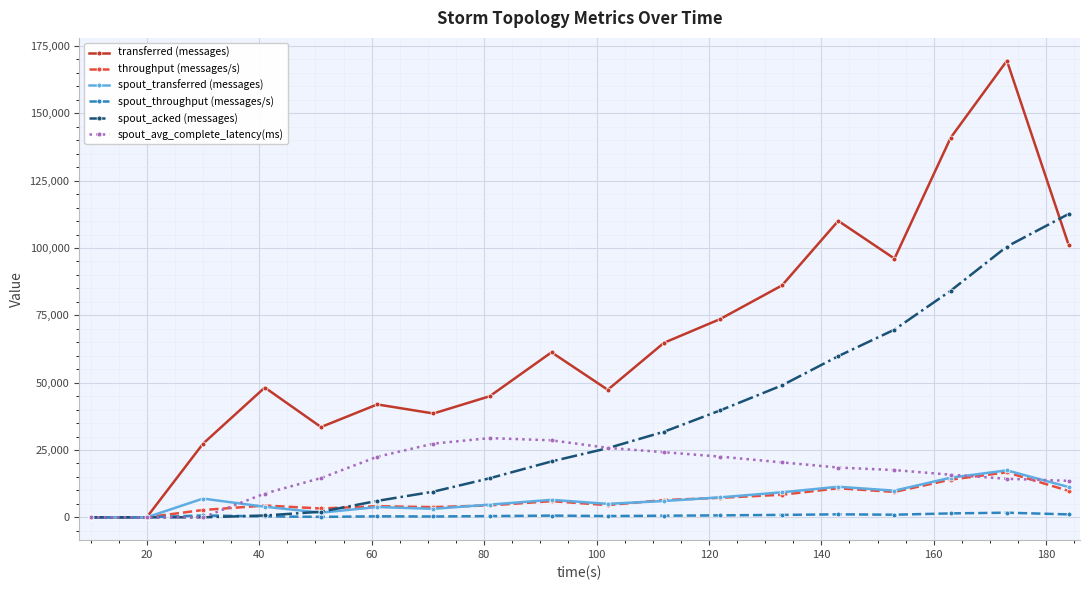

Which series has the widest spread of values?

transferred (messages)